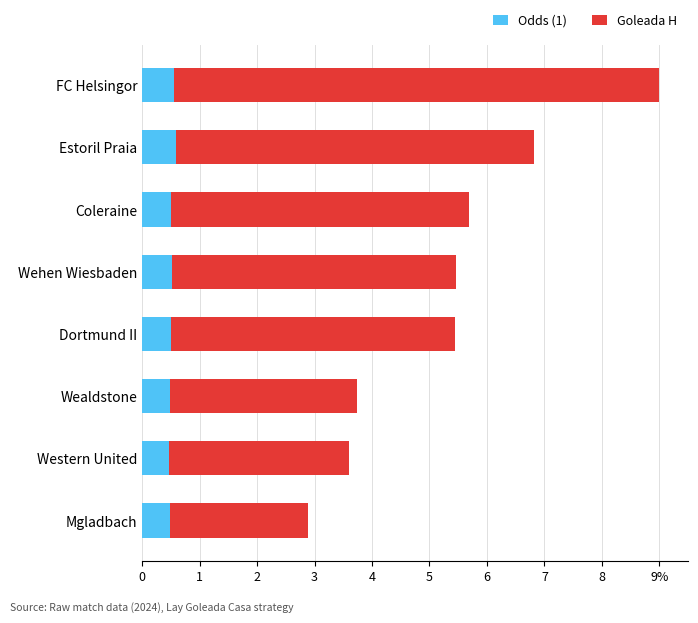

What is the difference between the second highest and minimum values in the Odds (1) series?

0.1